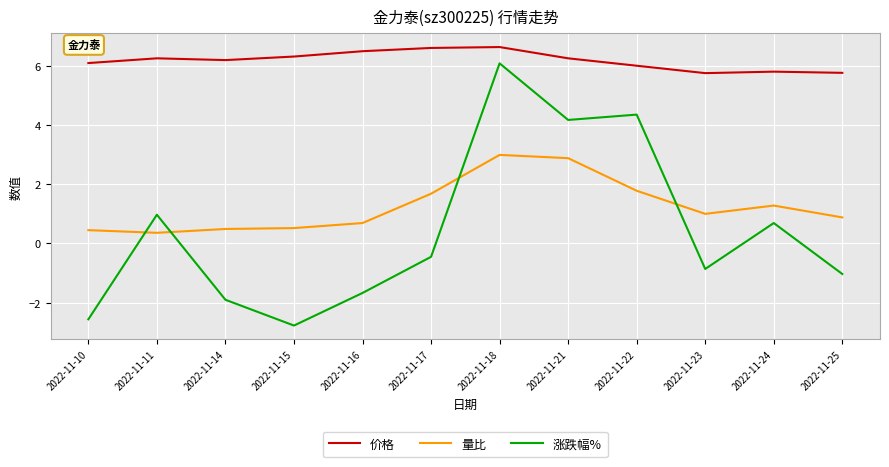

True or false: 涨跌幅% has more than 1 points higher than both neighbors.

True